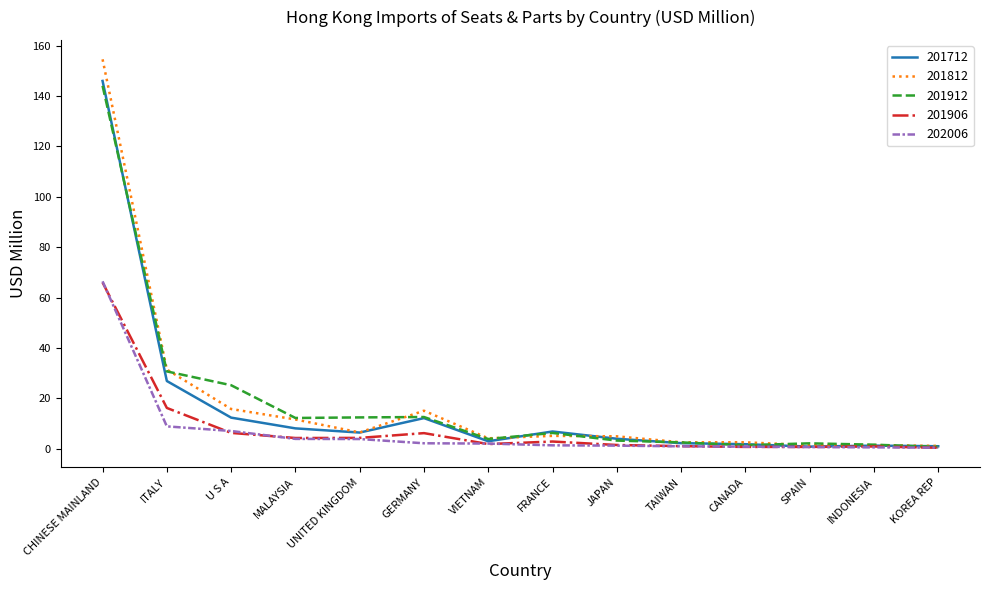

What is the sum of all 201812 values?

258.4